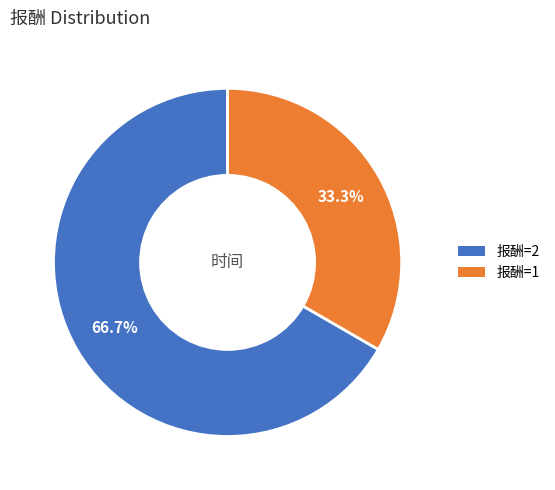

Is there any slice that represents more than half of the pie?

Yes